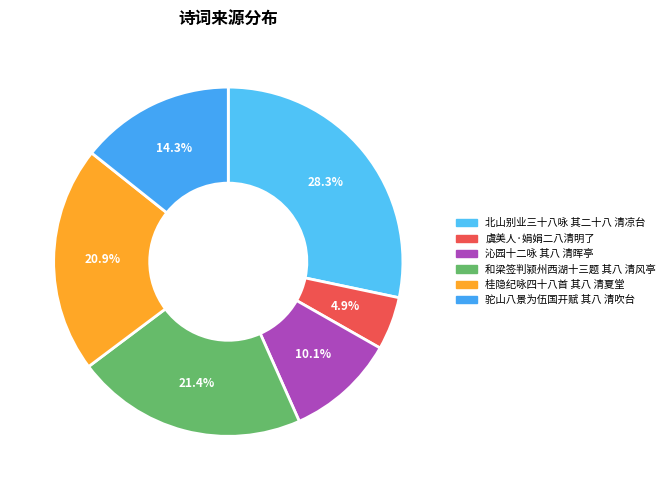

Does 北山别业三十八咏 其二十八 清凉台 account for over 50% of the chart?

No